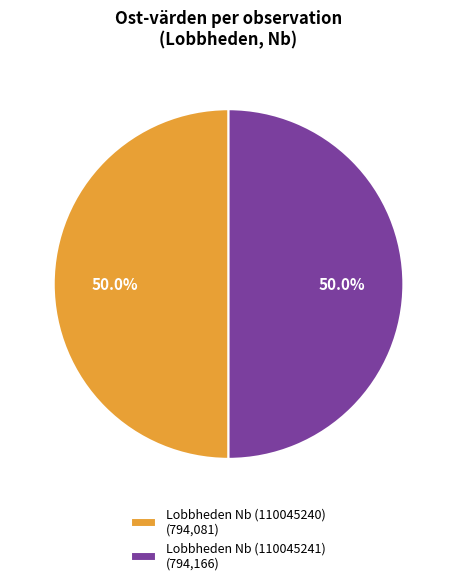

Do Lobbheden Nb (110045241) (794,166) and Lobbheden Nb (110045240) (794,081) together represent more than half of the pie?

Yes